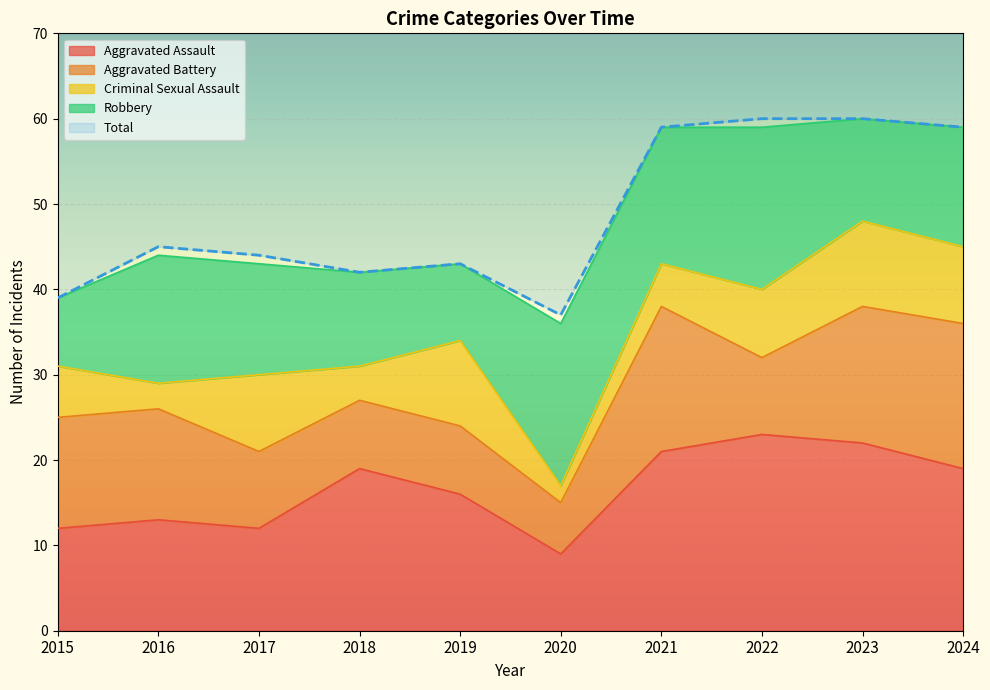

Reading right to left, extract all data points from this chart.

Aggravated Assault: 2024=19	2023=22	2022=23	2021=21	2020=9	2019=16	2018=19	2017=12	2016=13	2015=12
Aggravated Battery: 2024=17	2023=16	2022=9	2021=17	2020=6	2019=8	2018=8	2017=9	2016=13	2015=13
Criminal Sexual Assault: 2024=9	2023=10	2022=8	2021=5	2020=2	2019=10	2018=4	2017=9	2016=3	2015=6
Robbery: 2024=14	2023=12	2022=19	2021=16	2020=19	2019=9	2018=11	2017=13	2016=15	2015=8
Total: 2024=59	2023=60	2022=60	2021=59	2020=37	2019=43	2018=42	2017=44	2016=45	2015=39